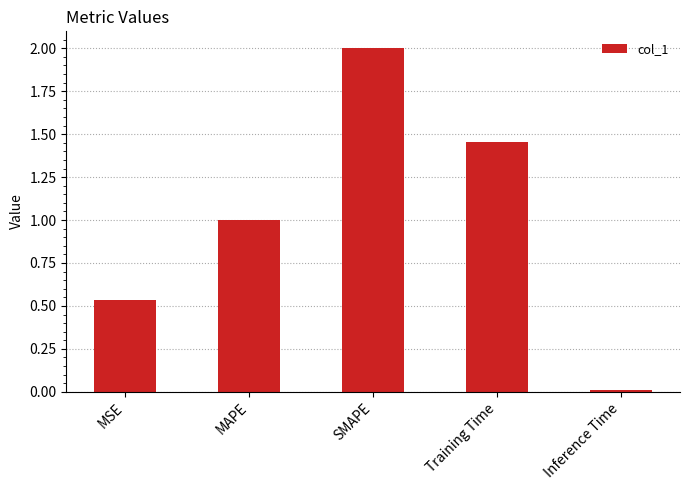

Which category has the highest value across all series?

SMAPE